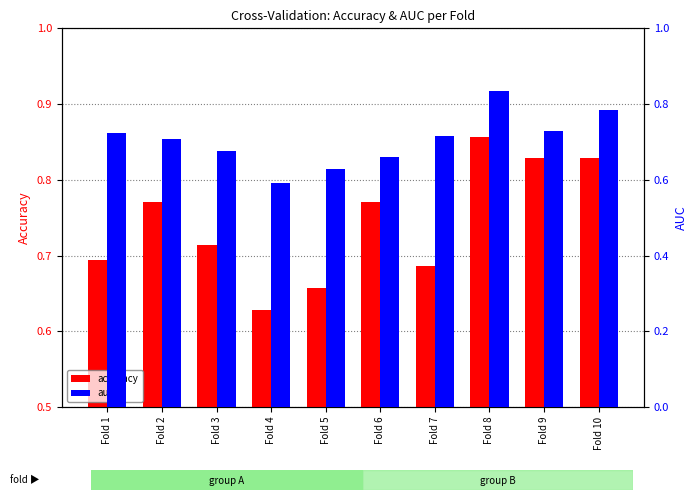

Reading right to left, extract all data points from this chart.

accuracy: 0.8	0.8	0.9	0.7	0.8	0.7	0.6	0.7	0.8	0.7
auc: 0.8	0.7	0.8	0.7	0.7	0.6	0.6	0.7	0.7	0.7